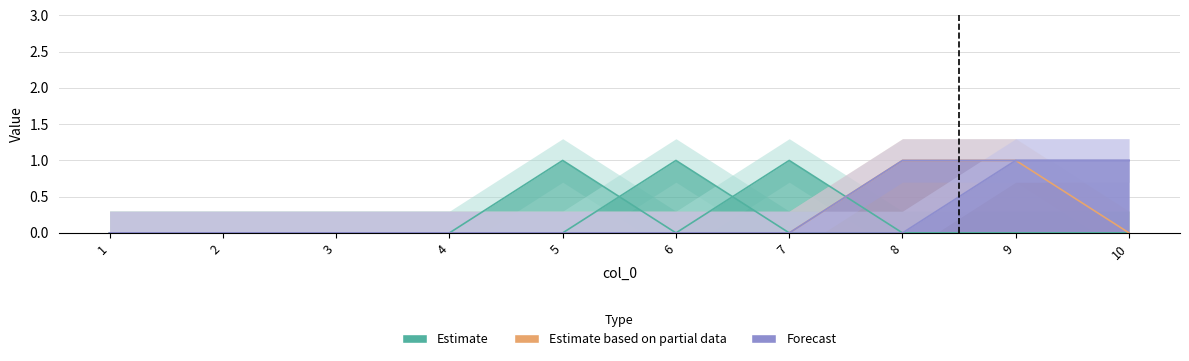

What is the maximum value for 10?

1